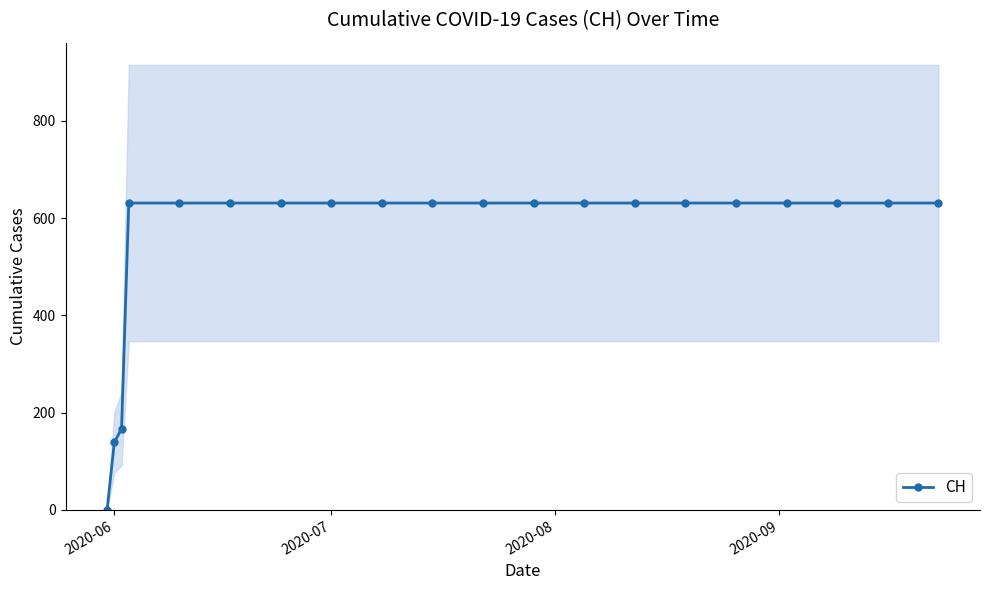

What is the highest value of the CH series?

631